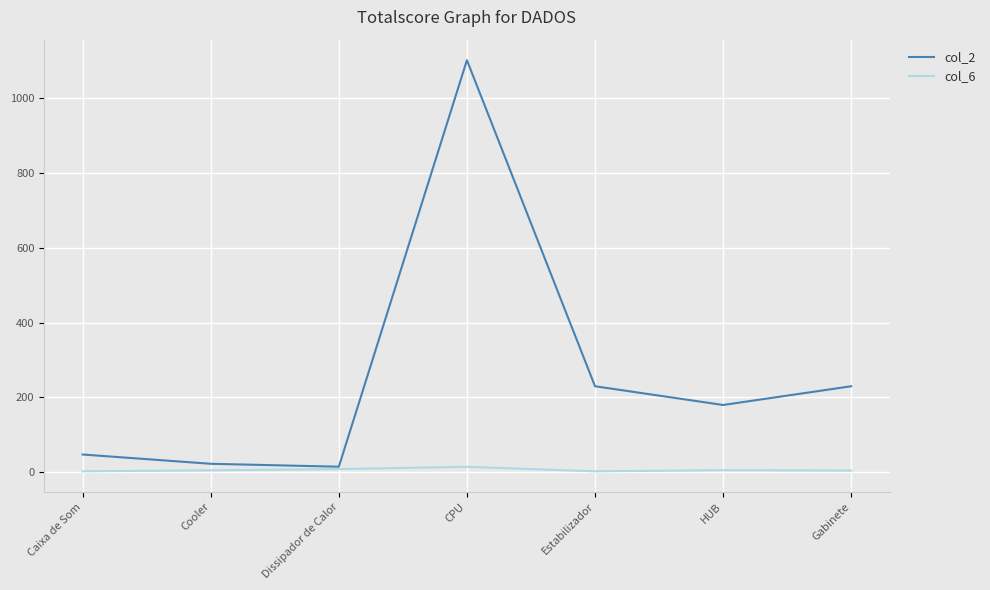

Where does the col_2 series first go above 180?

CPU